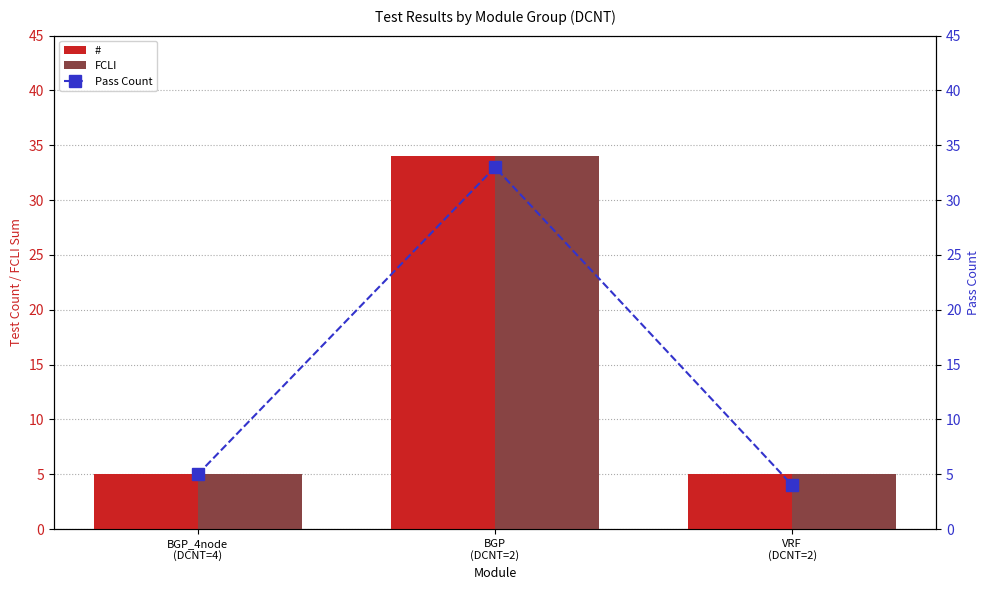

List the series in order of their peak value, lowest first.

Pass Count, #, FCLI